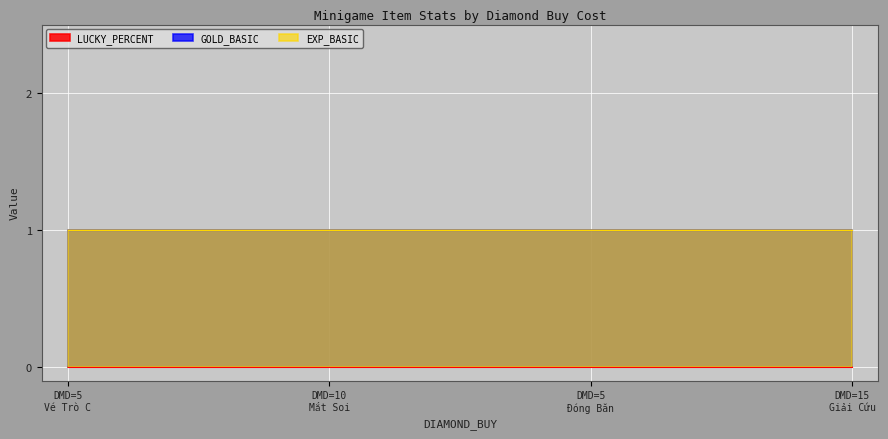

At which label is LUCKY_PERCENT closest to 0?

5